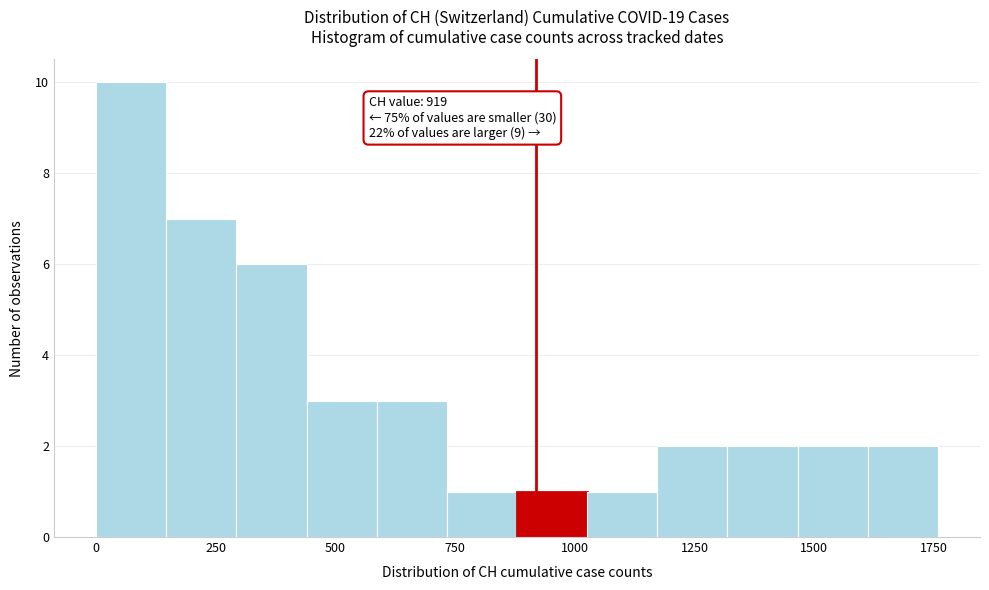

Read against the x-axis, roughly where is the centre of the tallest bar?

50